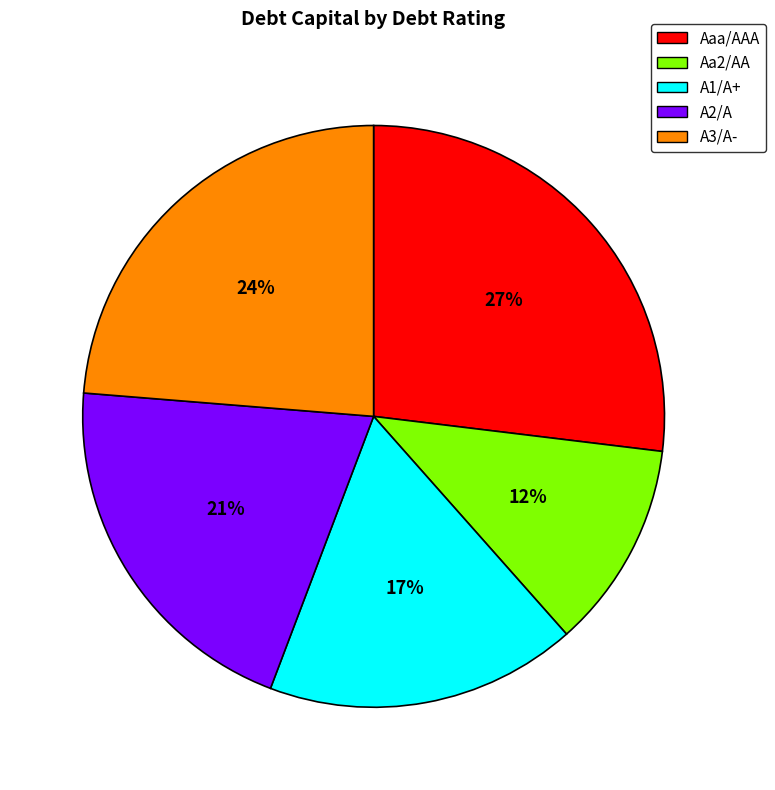

Is A1/A+ the majority of the pie?

No